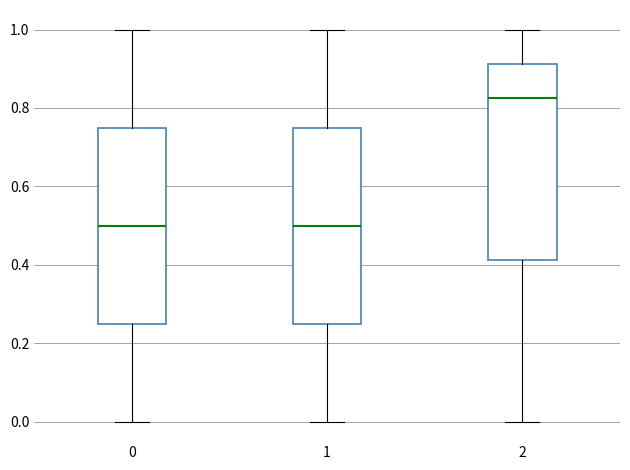

Where does the lower whisker of the box at x = 2 end on the y-axis? The values are not printed on the chart, so give them approximately, as read against the axis.

0.00